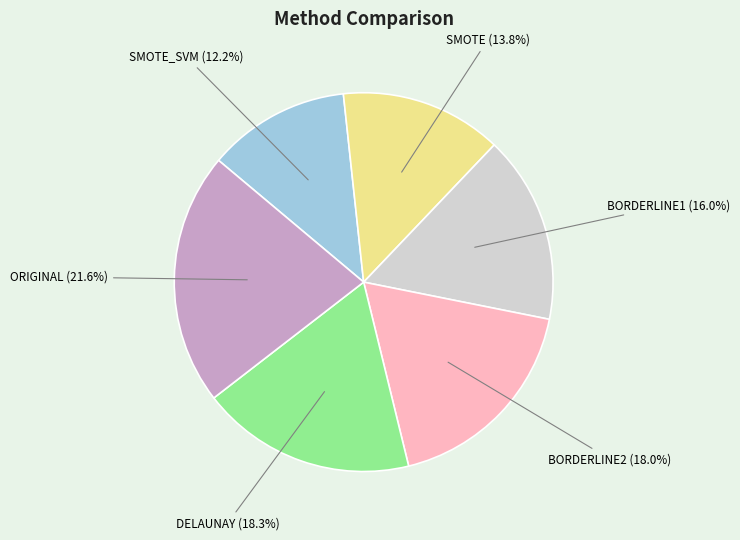

Is there any slice that represents more than half of the pie?

No